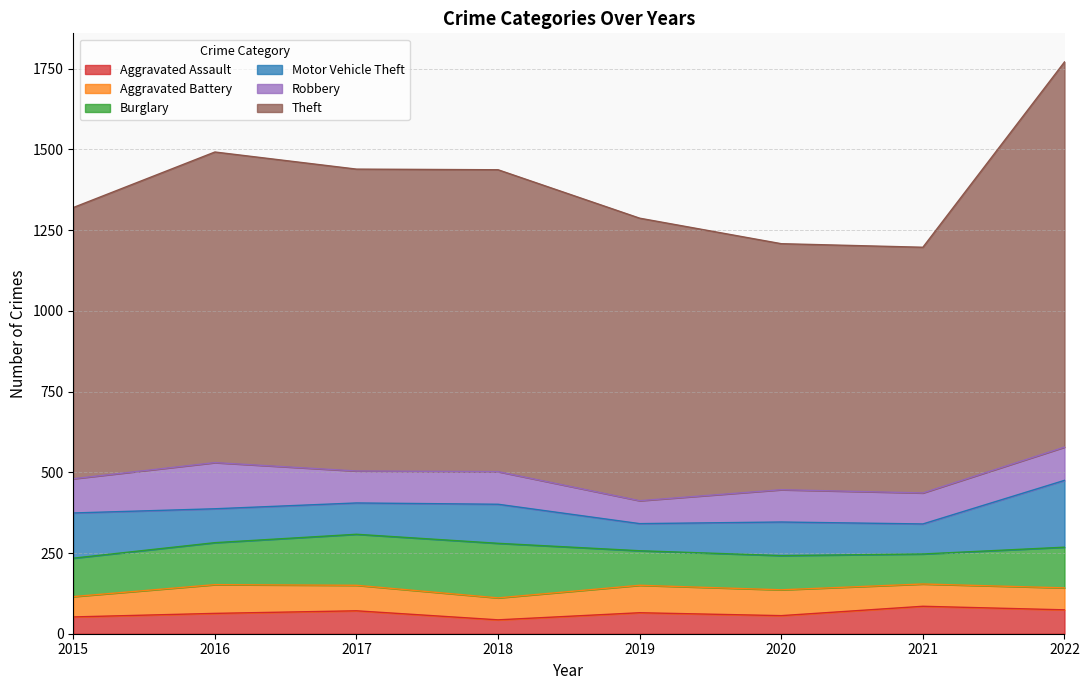

What is the sum of all Burglary values?

1008